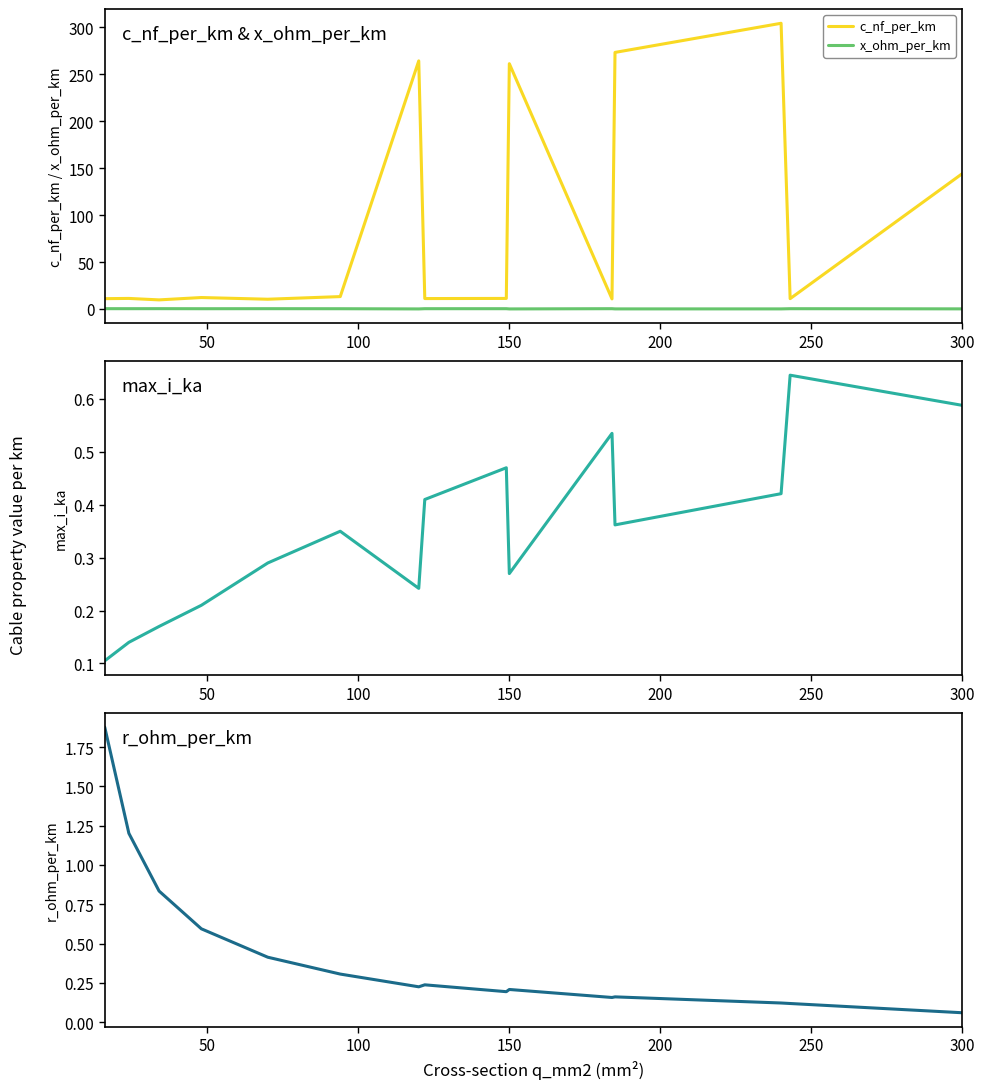

True or false: max_i_ka and c_nf_per_km intersect in this chart.

False